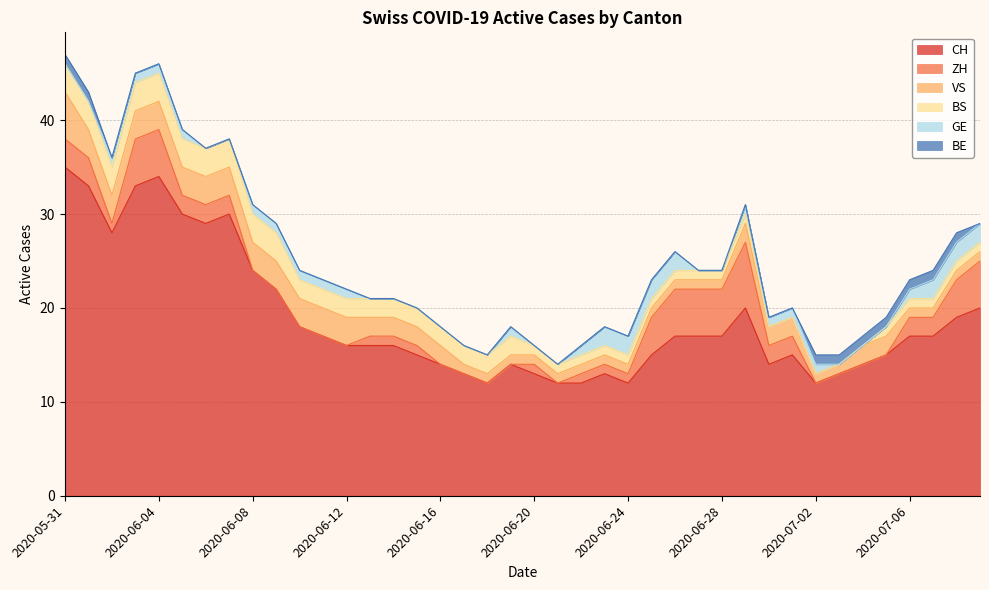

What is the total value across all series at 2020-06-14?

21